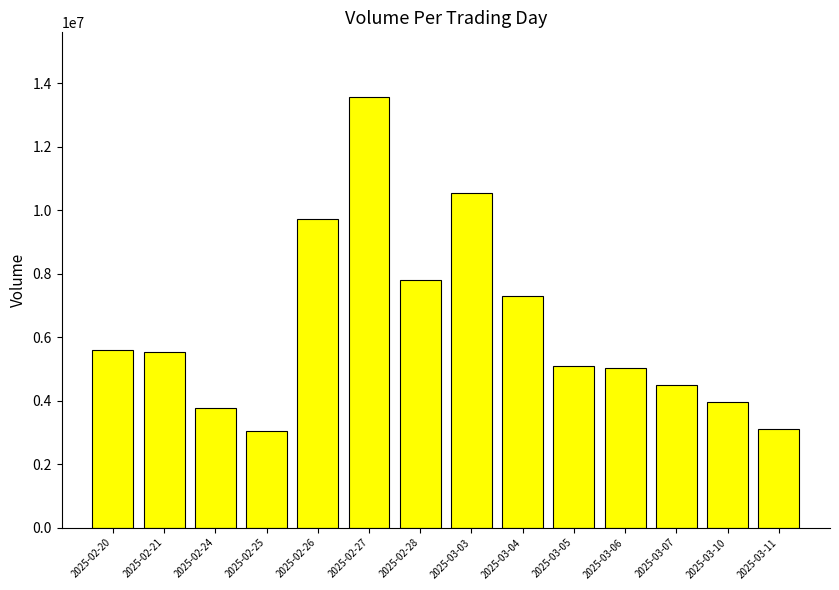

What position from the left is 2025-02-20?

1